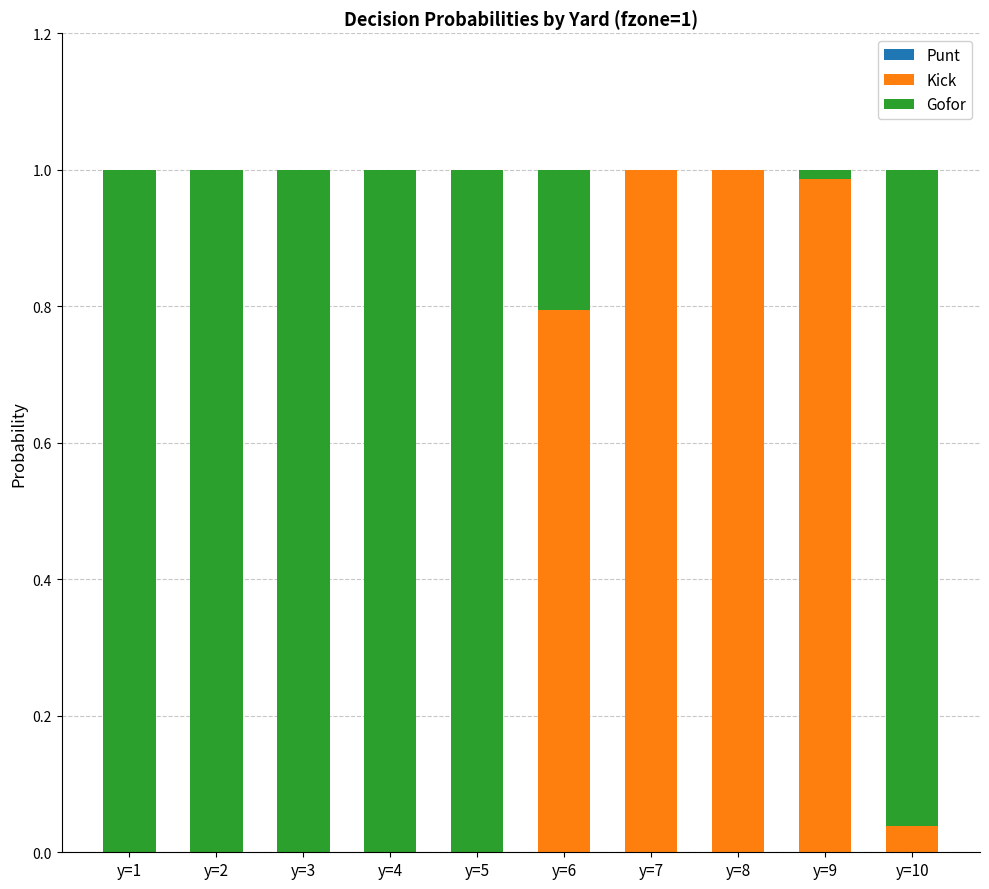

True or false: Kick has a value of 0.0 at y=10.

True